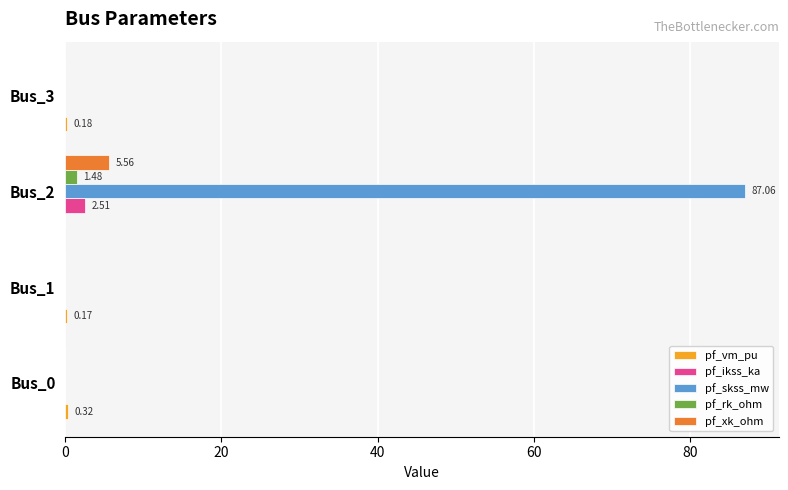

Which series has the largest total across all categories?

pf_skss_mw